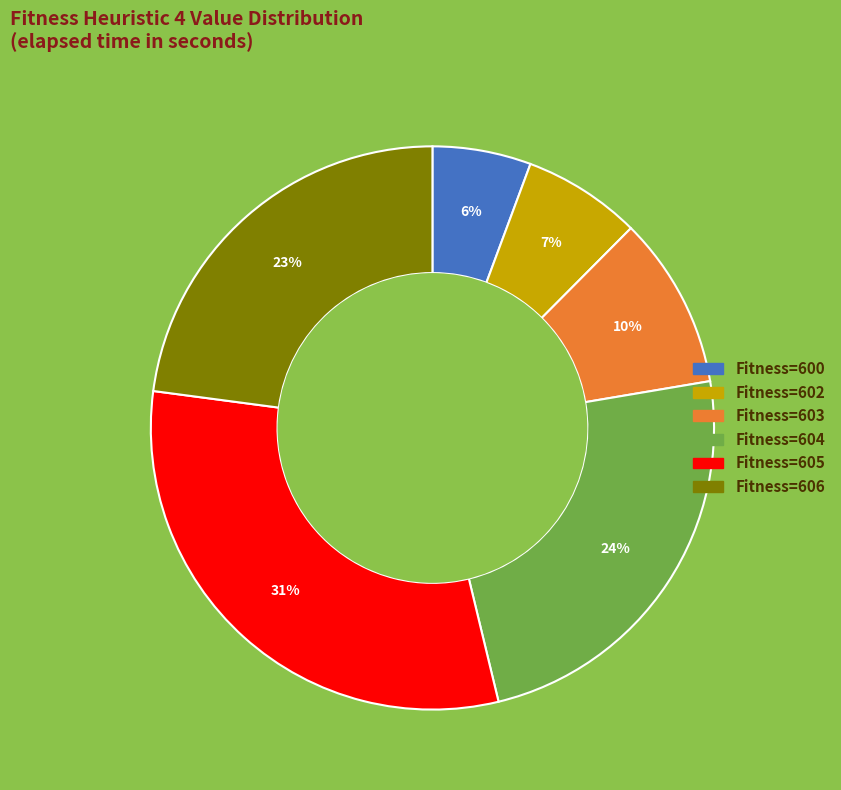

How many segments does this pie chart have?

6